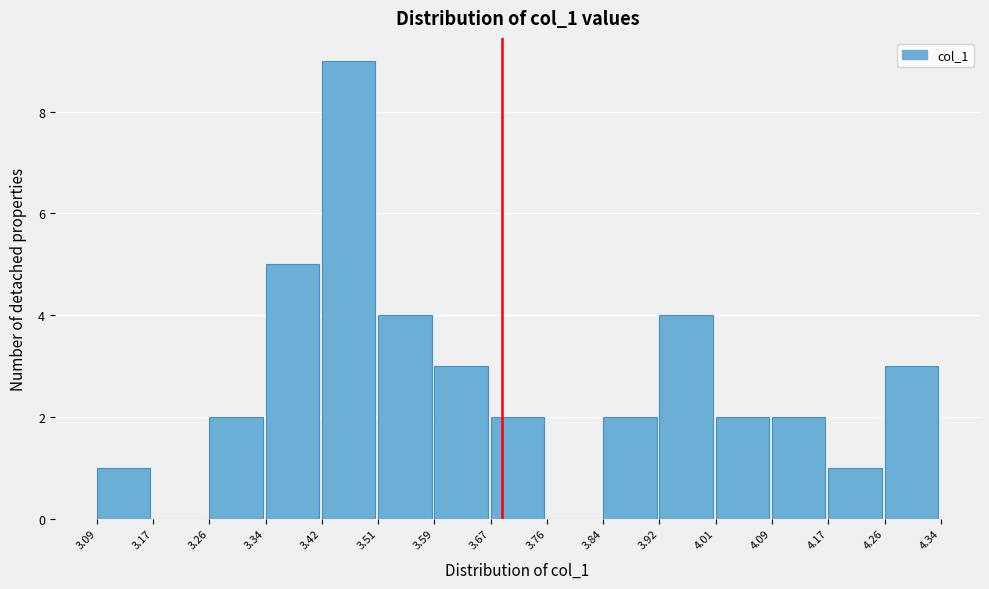

How tall is the bar that spans 3.51 to 3.59 on the x-axis? The values are not printed on the chart, so give them approximately, as read against the axis.

4